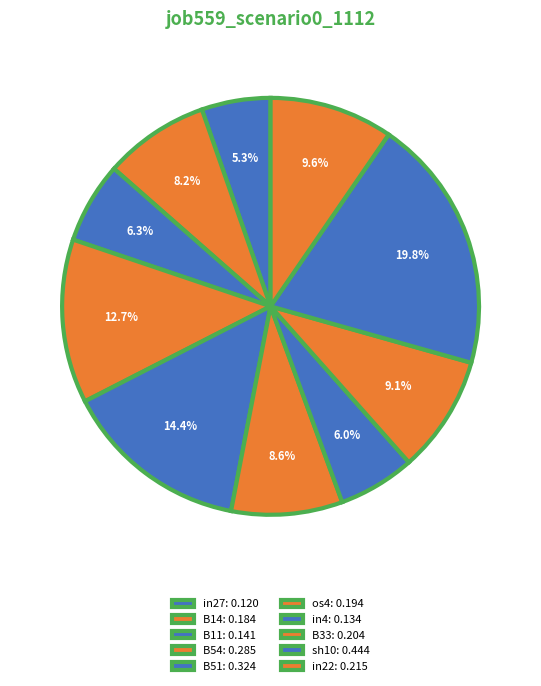

How many slices are in this pie chart?

10